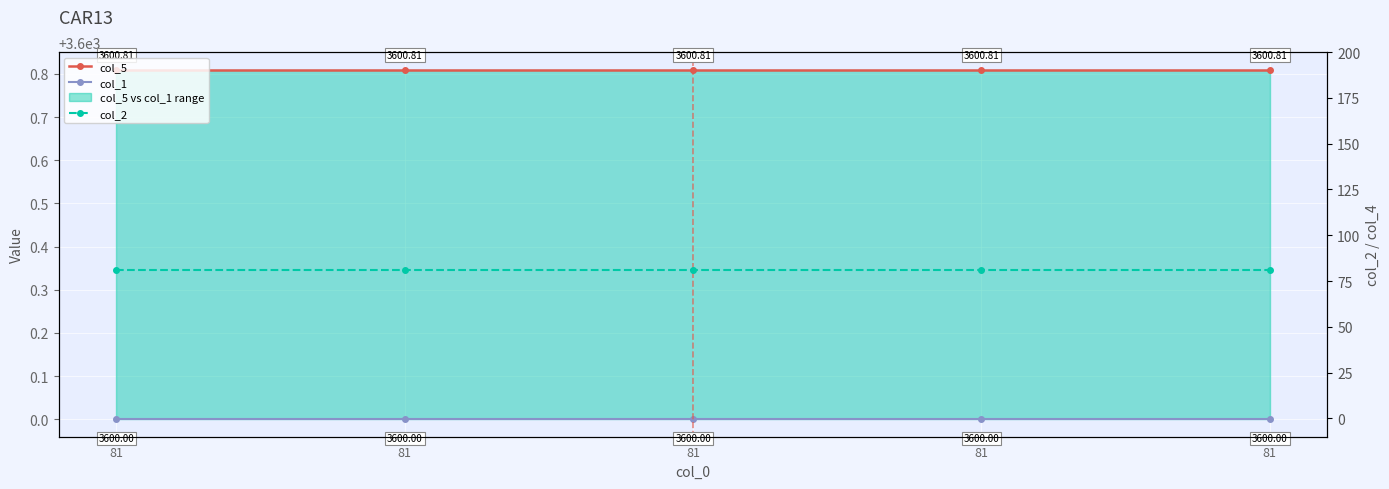

How many lines are shown in the chart?

3